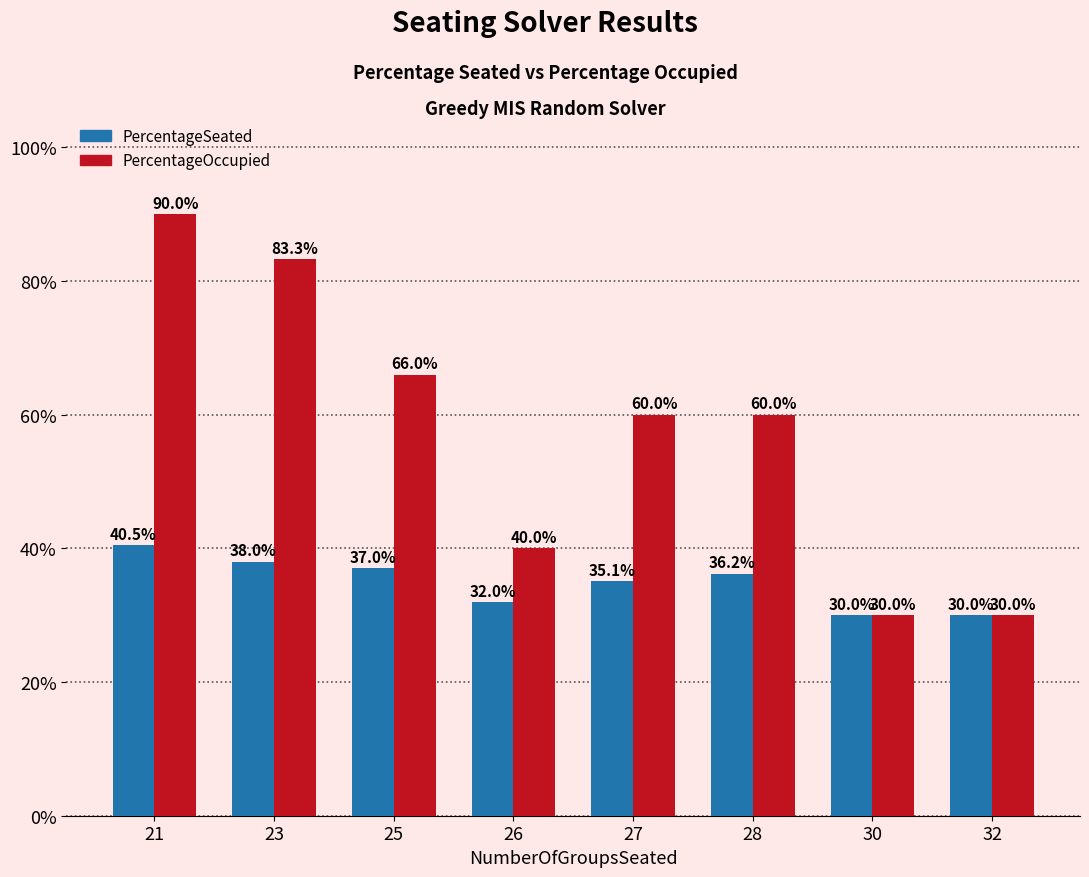

Rank the series by their maximum value, from highest to lowest.

PercentageOccupied, PercentageSeated